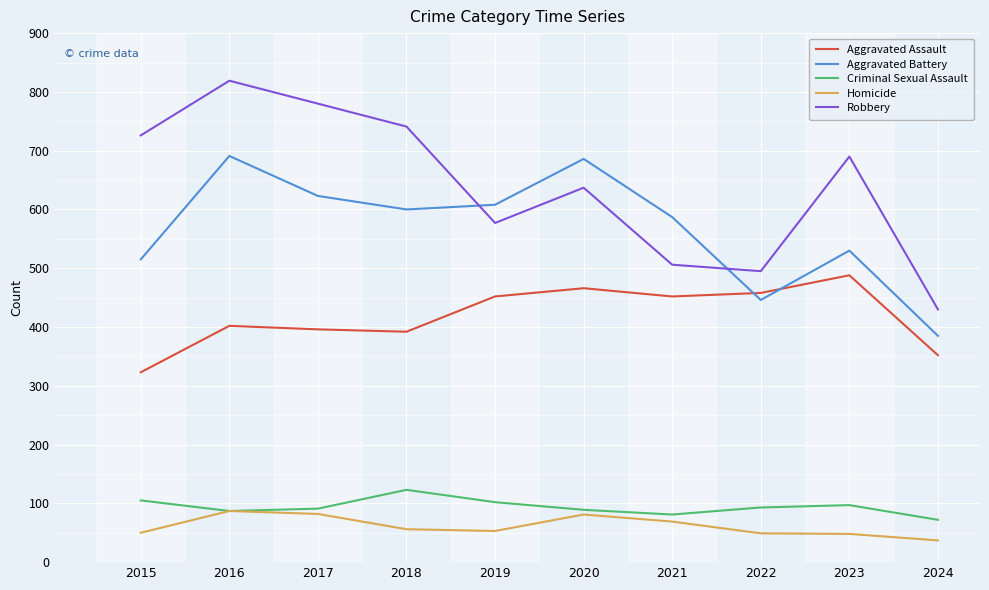

What is the approximate value of Robbery at 2021, to the nearest 10?

510